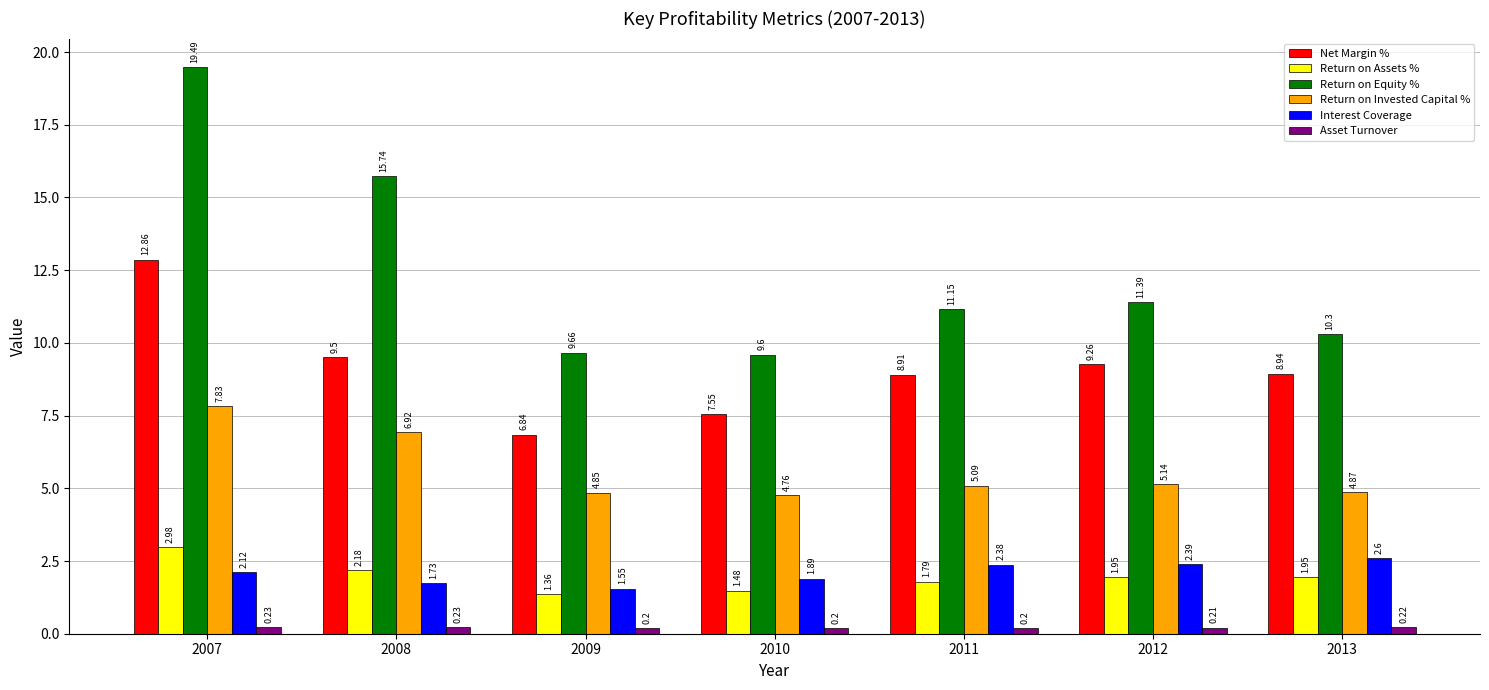

What is the sum of all Net Margin % values?

63.9